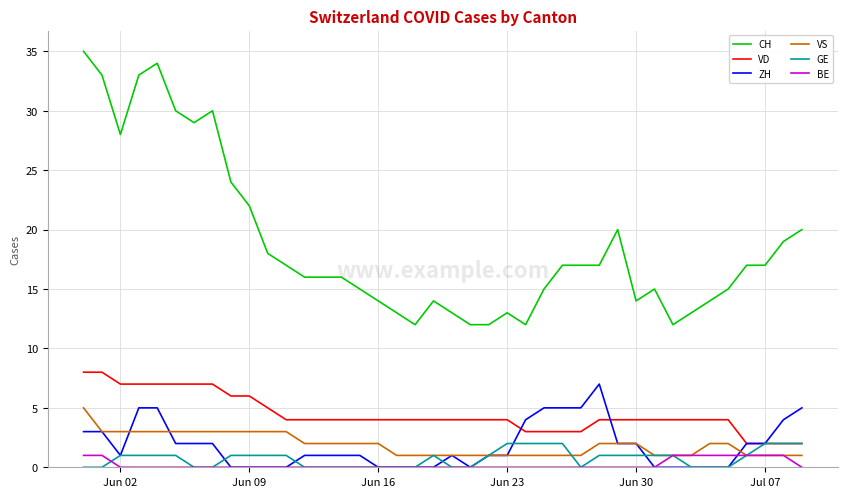

How many lines are shown in the chart?

6